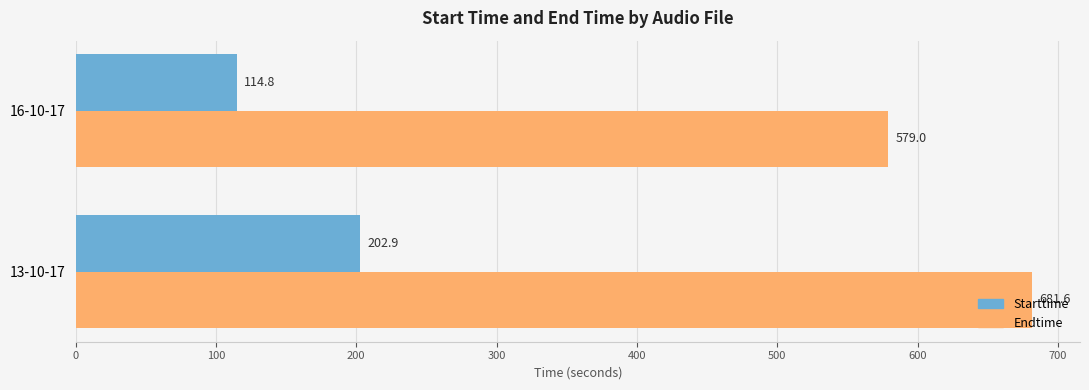

At which category is the sum across all series the highest?

13-10-17